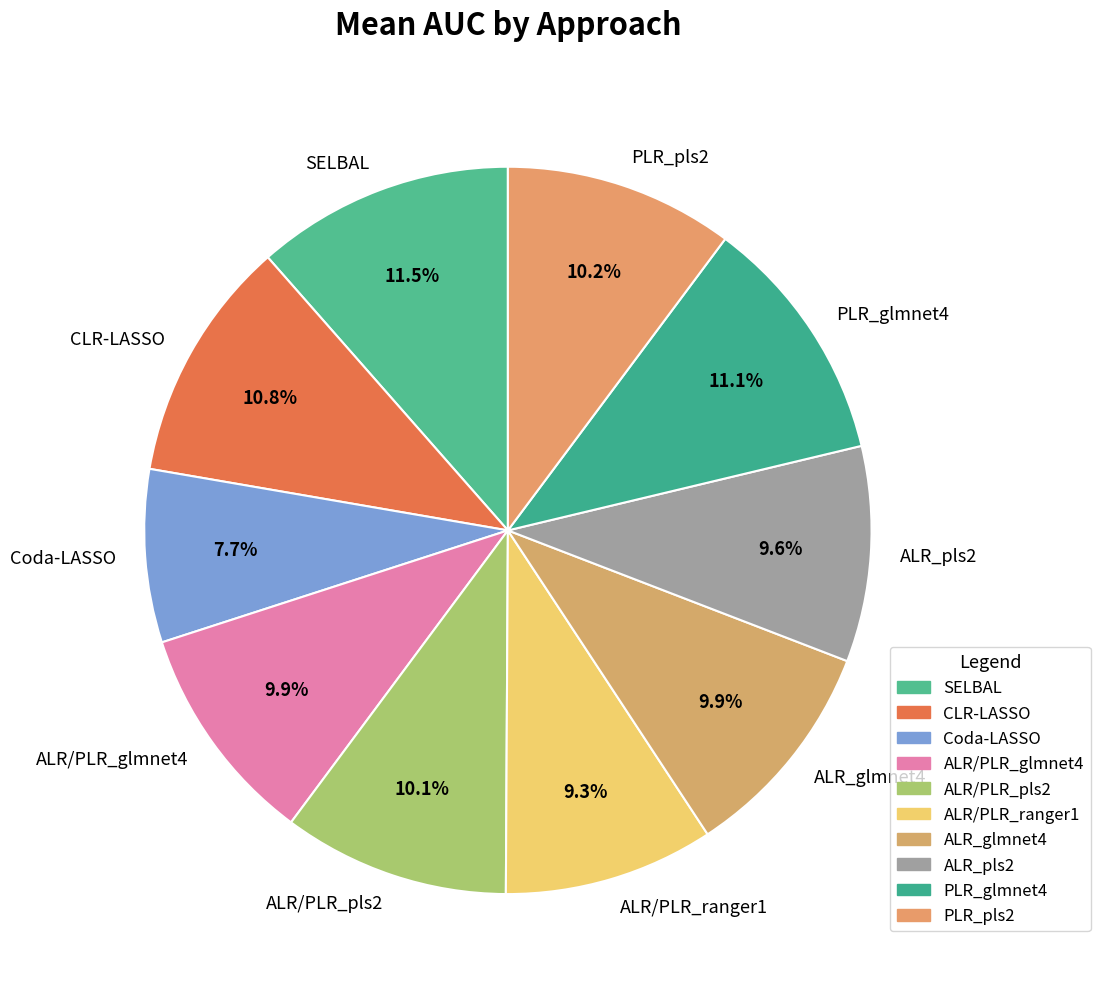

To the nearest percent, what portion does ALR/PLR_ranger1 represent?

9%